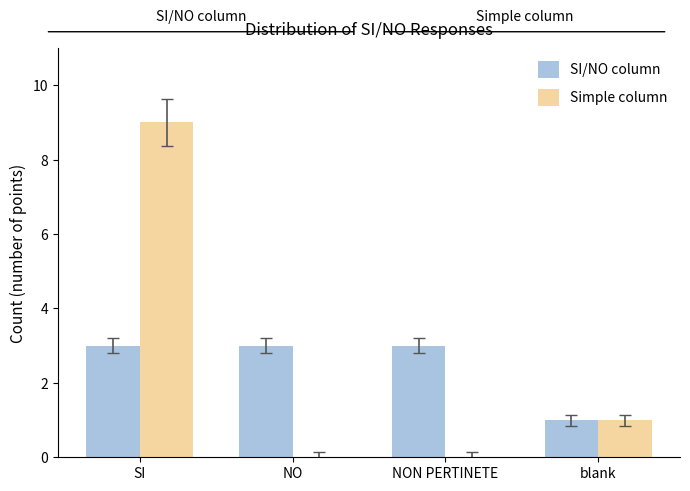

What is the spread (max minus min) of values at SI?

6